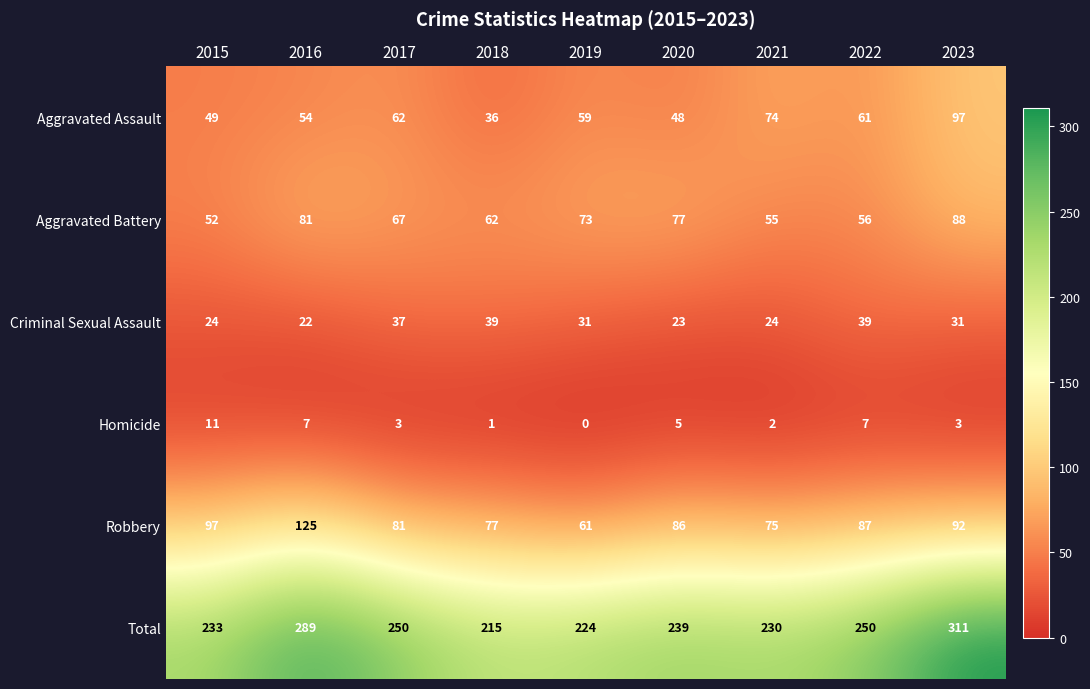

List the series in order of their peak value, highest first.

Total, Robbery, Aggravated Assault, Aggravated Battery, Criminal Sexual Assault, Homicide